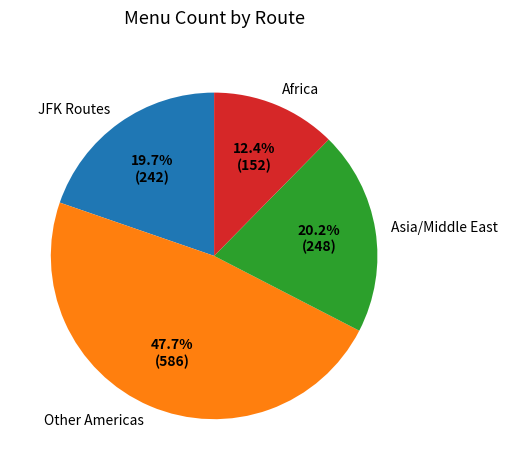

Which category has the biggest portion of the pie?

Other Americas